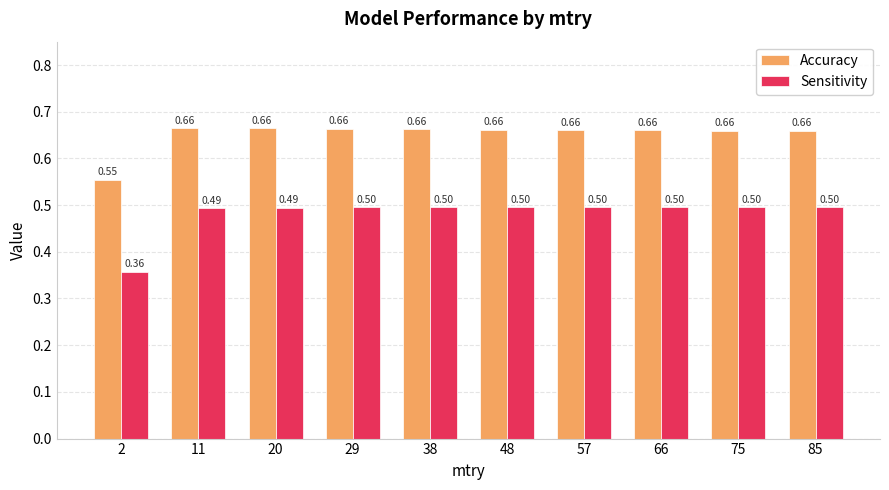

Which series has the widest spread of values?

Sensitivity